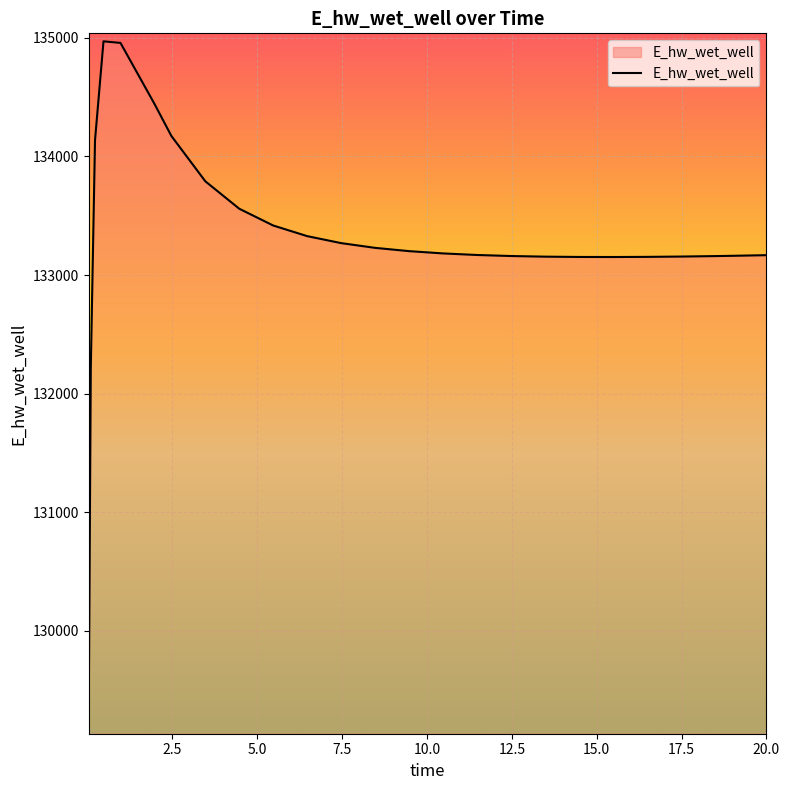

What is the minimum value shown in the chart?

129197.7